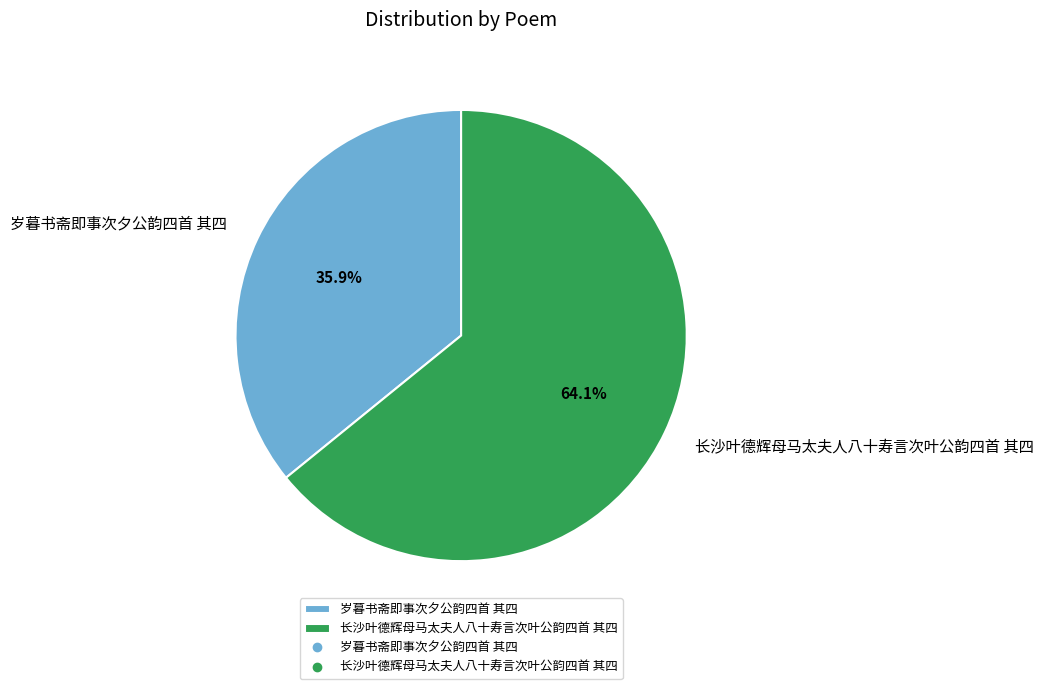

How many segments does this pie chart have?

2